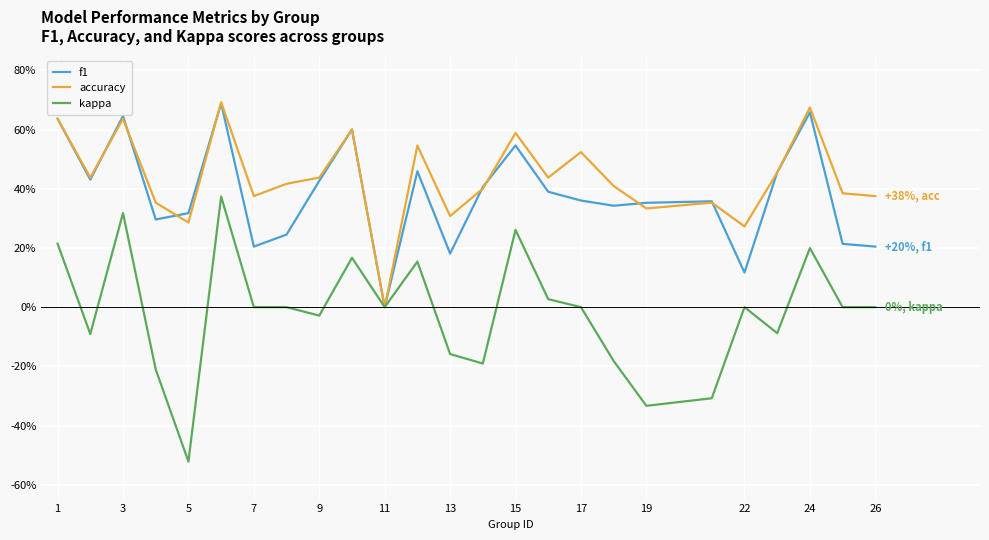

How many f1 values are between 0 and 1?

25